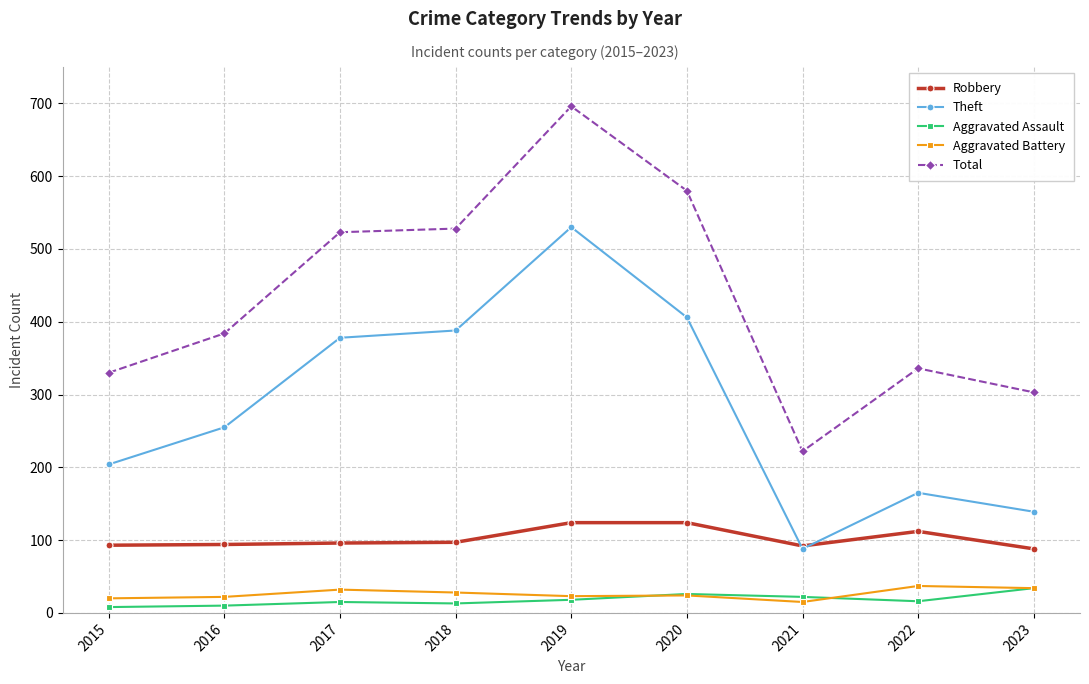

True or false: Robbery has a value of 96 at 2017.

True